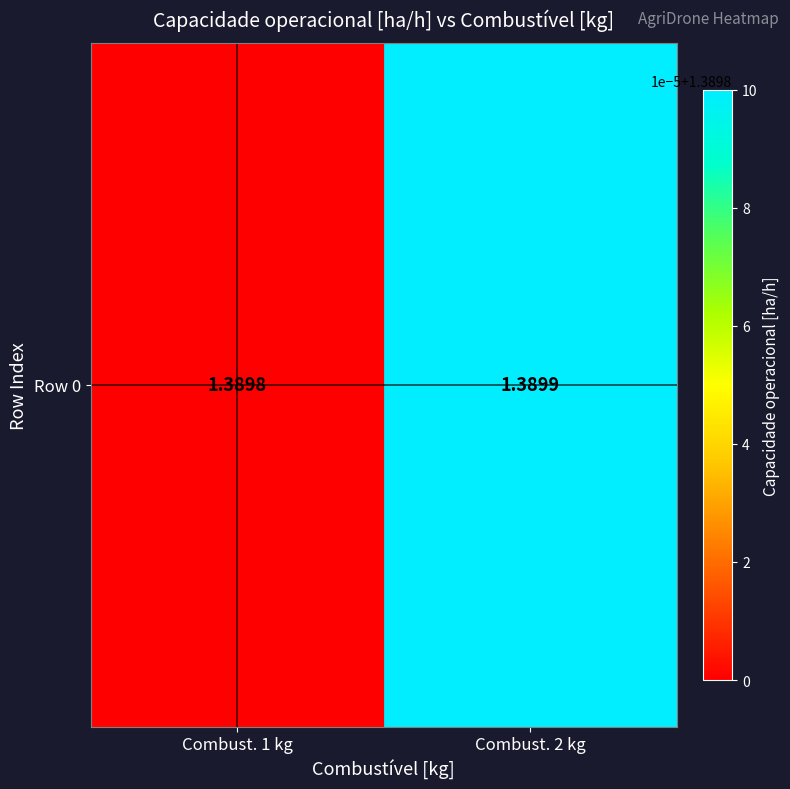

Which label corresponds to the smallest value in the chart?

Combust. 1 kg